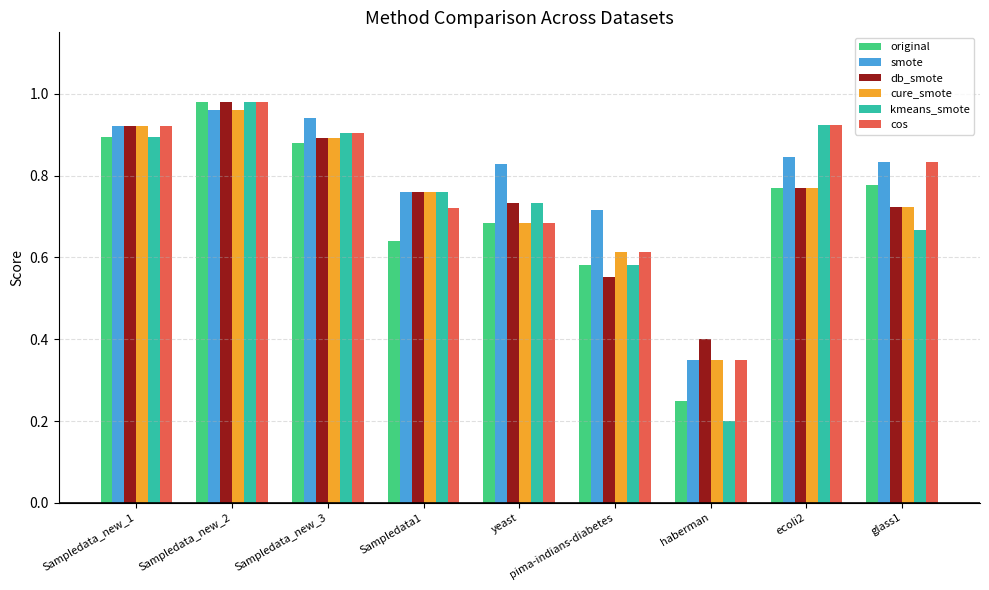

At which label does kmeans_smote reach its peak?

Sampledata_new_2